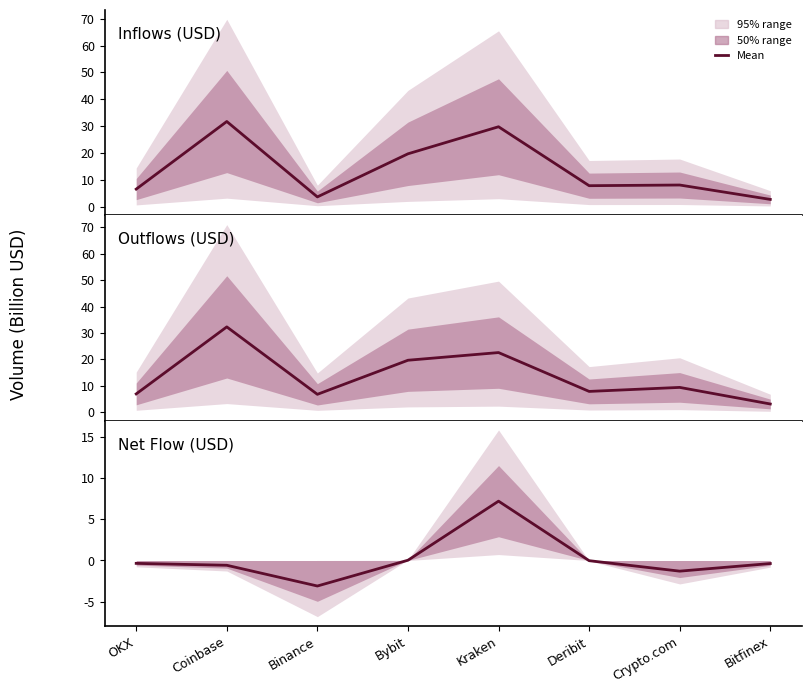

What is the sum of the Outflows (USD) values at Kraken and Deribit?

30.4